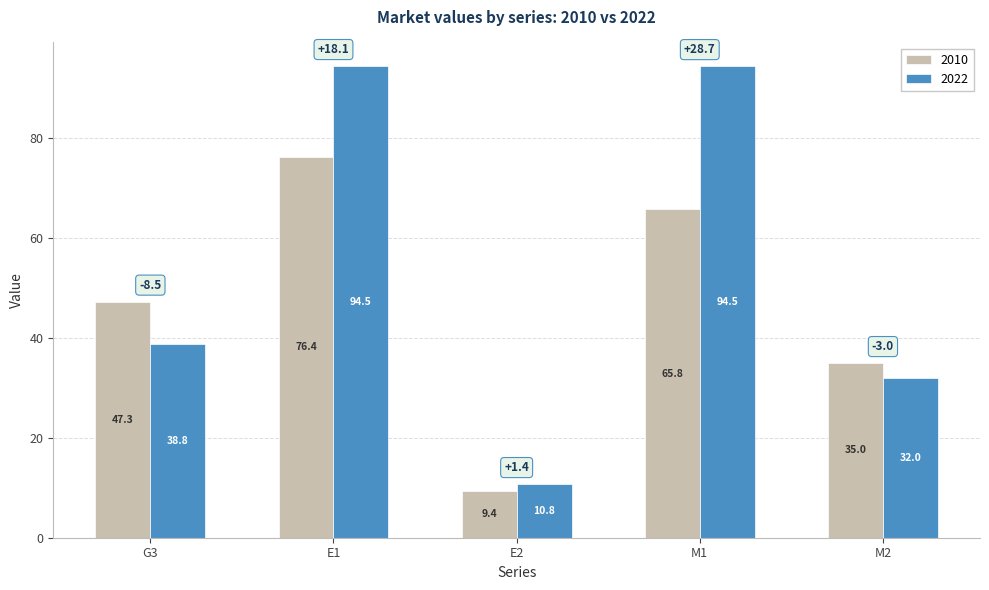

Between M1 and M2, which series saw the biggest shift?

2022